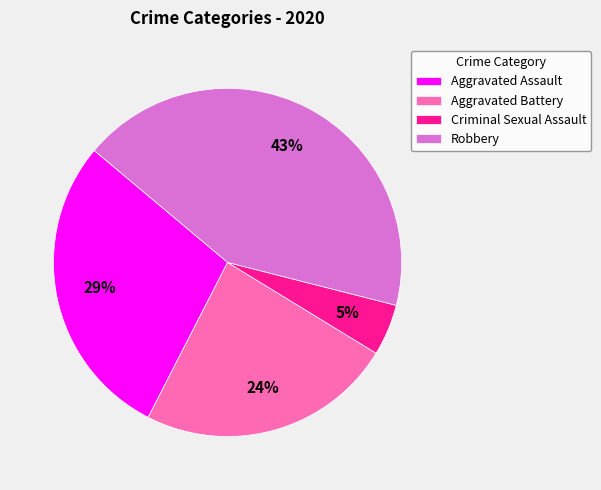

To the nearest percent, what percentage of the pie is Robbery?

43%